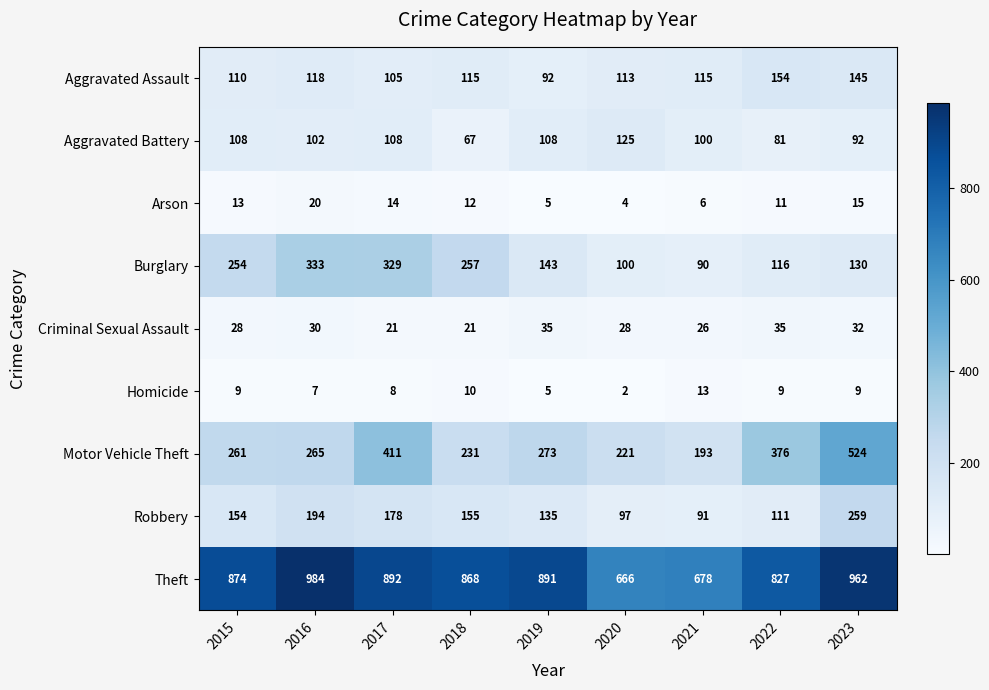

List the series in order of their peak value, highest first.

Theft, Motor Vehicle Theft, Burglary, Robbery, Aggravated Assault, Aggravated Battery, Criminal Sexual Assault, Arson, Homicide